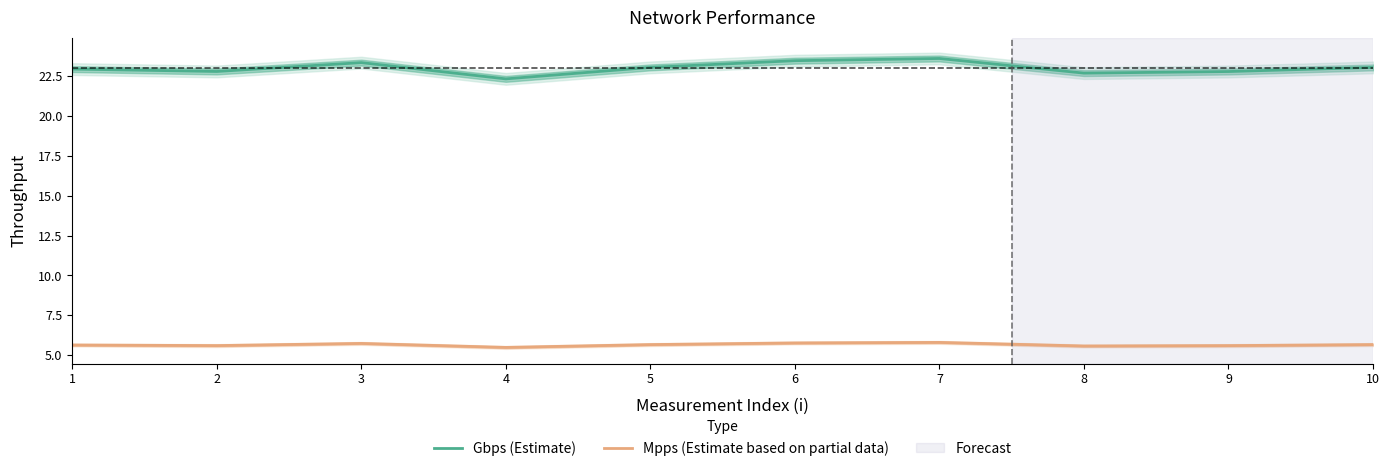

True or false: Mpps (Estimate based on partial data) and Gbps (Estimate) intersect in this chart.

False